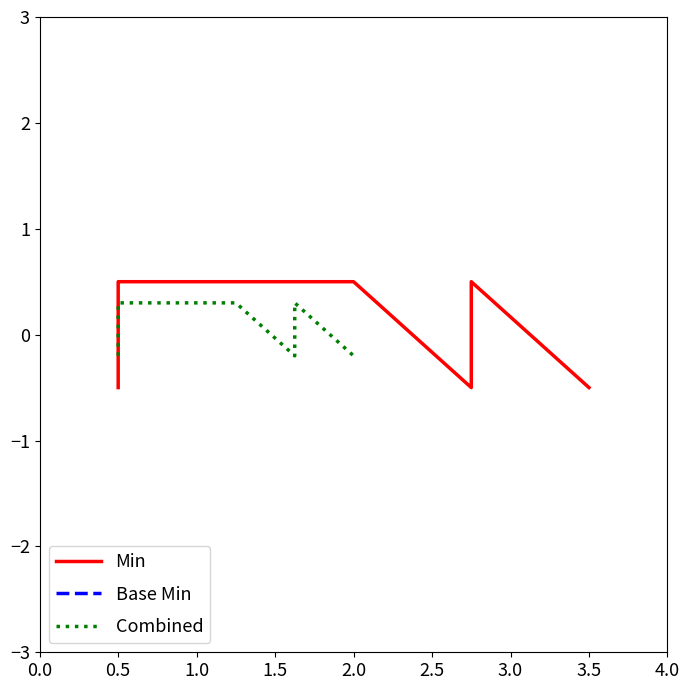

What is the highest value of the Base Min series?

-0.3